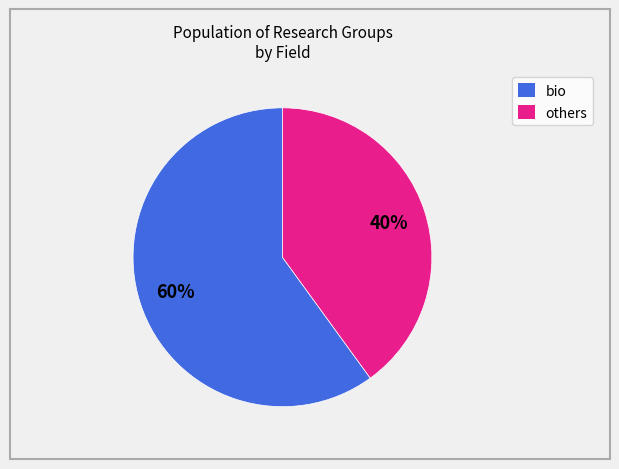

Is there any slice that represents more than half of the pie?

Yes